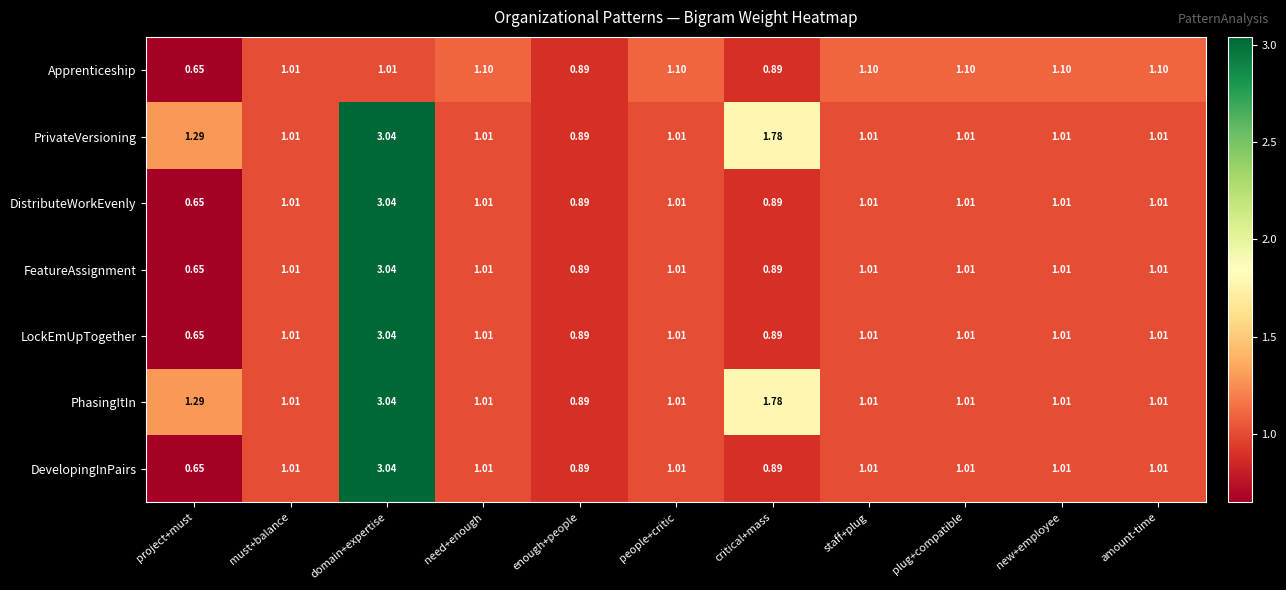

Which label corresponds to the smallest value in the chart?

project+must